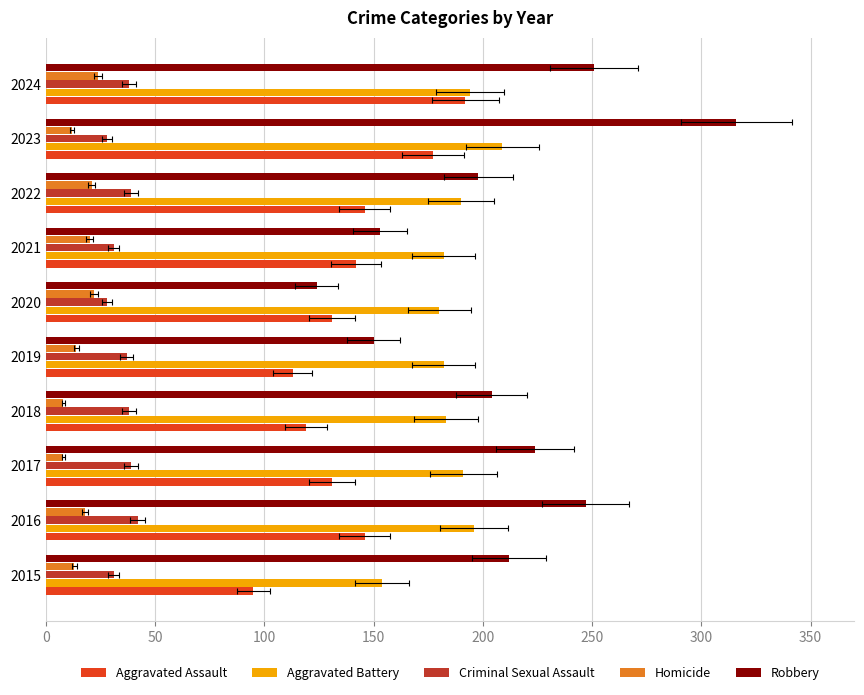

Are the bars grouped side by side (vs. stacked)?

Yes